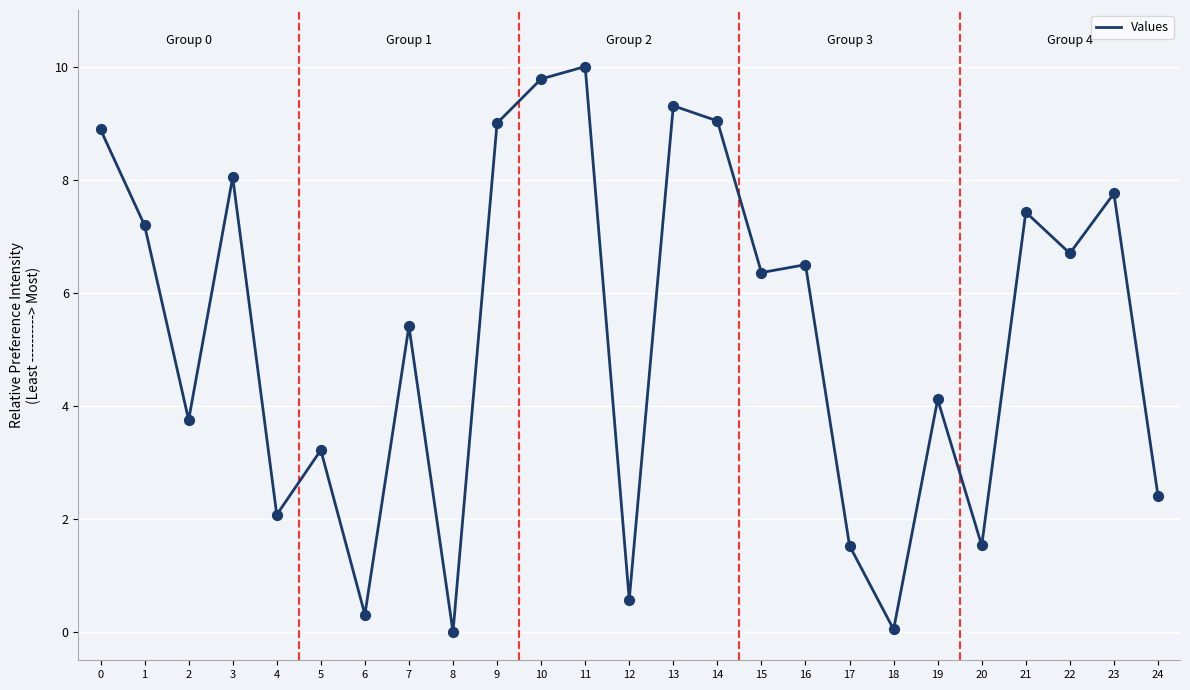

Between 14 and 10, which is larger?

10